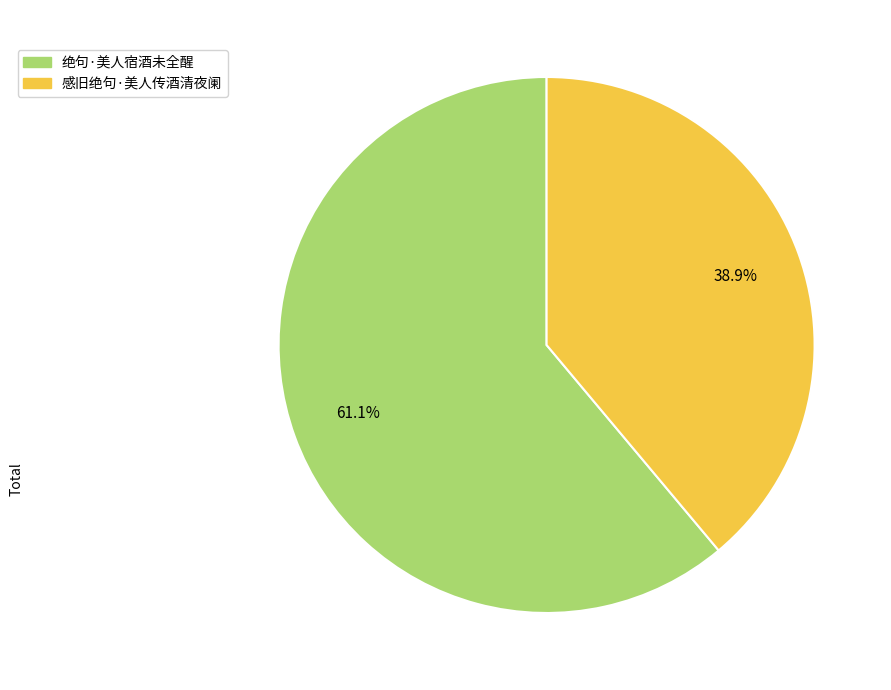

What is the smallest slice in the pie chart?

感旧绝句·美人传酒清夜阑